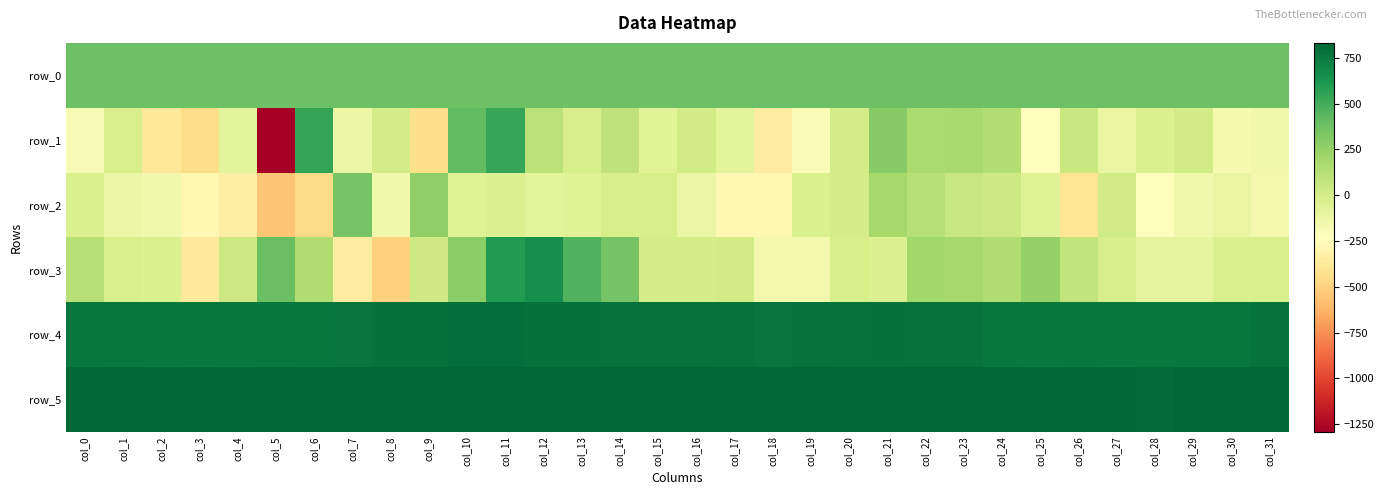

Rank the series at col_9 from highest to lowest value.

row_5, row_4, row_0, row_2, row_3, row_1